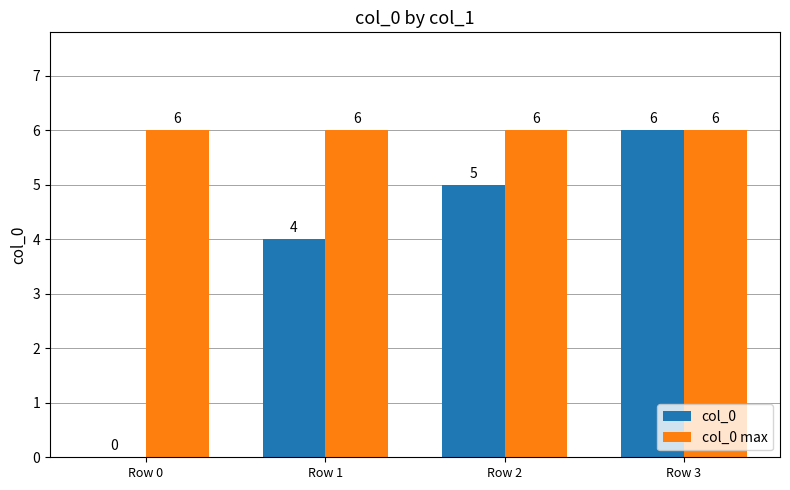

How many data points does each series have?

4